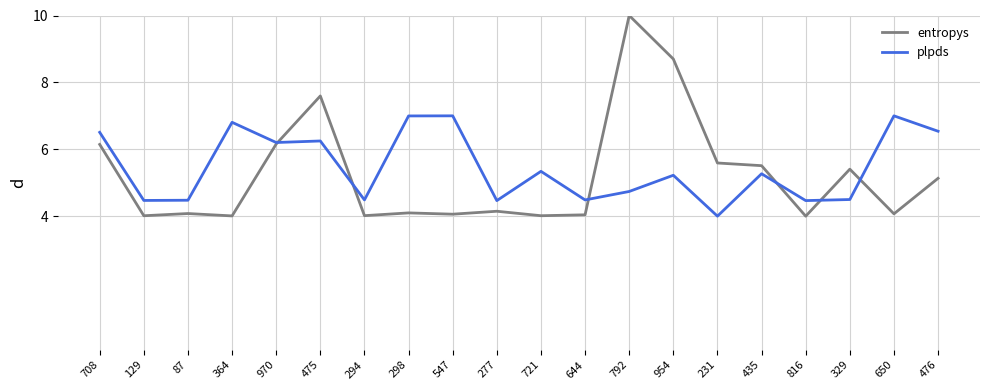

What is the difference between the highest and lowest values at 294?

0.5